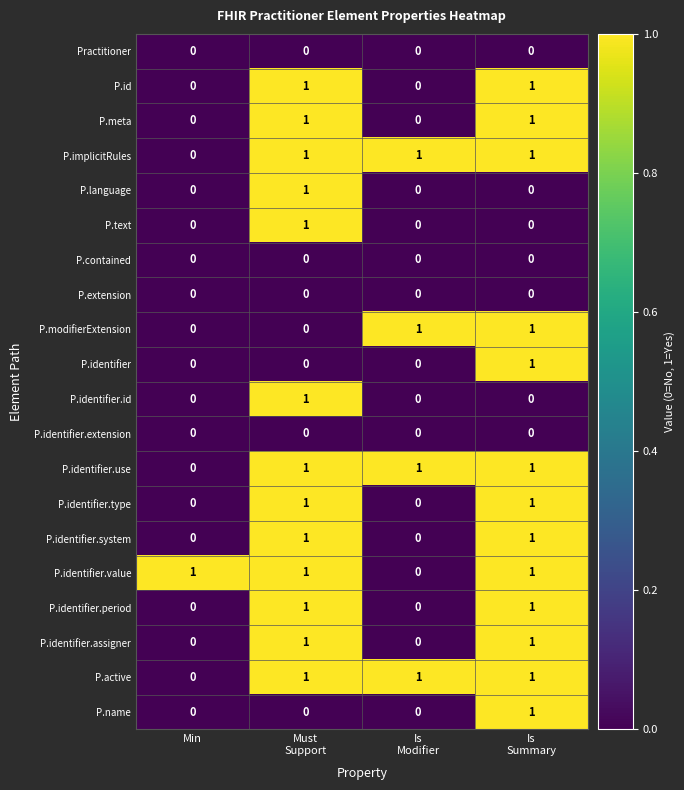

How many P.identifier.assigner values are between 0 and 1?

4